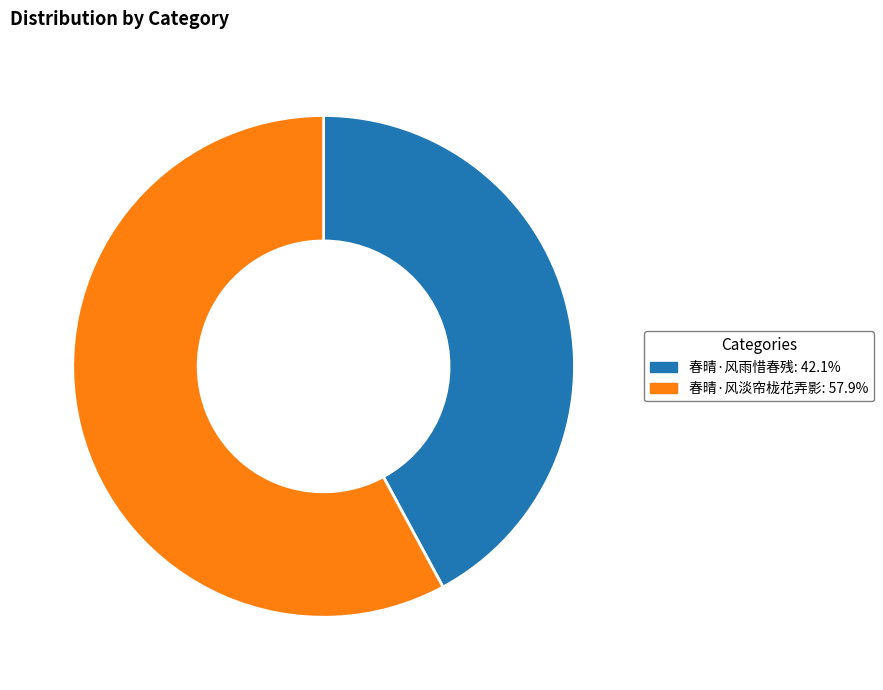

Count the number of slices in the pie.

2